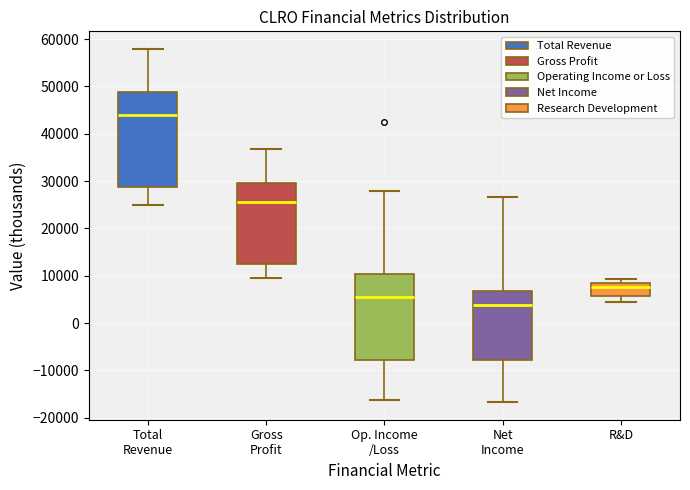

Where is the lower edge of the box for R&D on the y-axis? The values are not printed on the chart, so give them approximately, as read against the axis.

6000